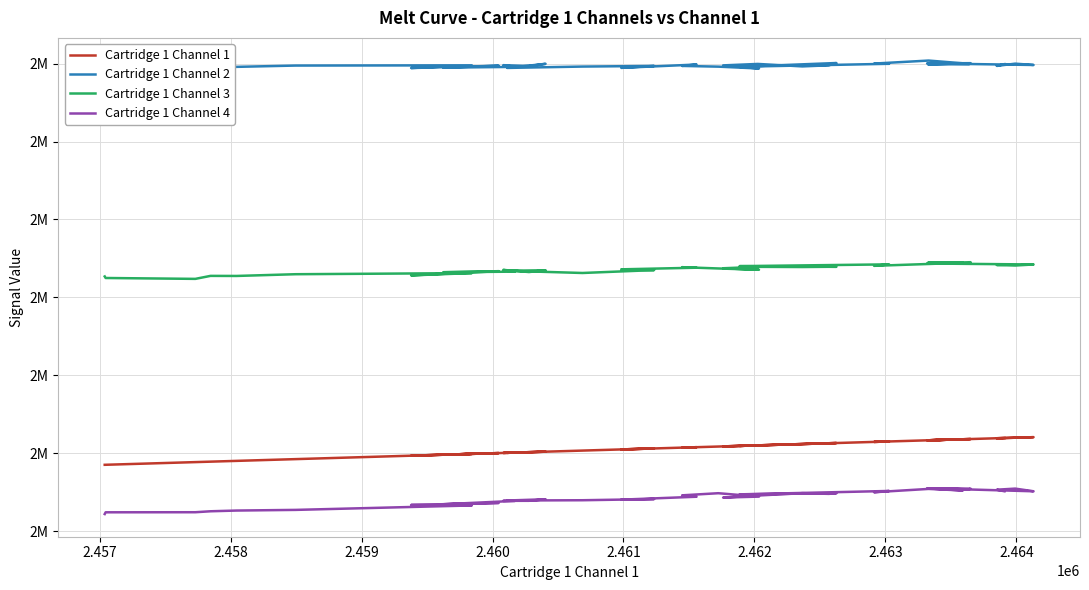

Which series has the largest total across all categories?

Cartridge 1 Channel 2